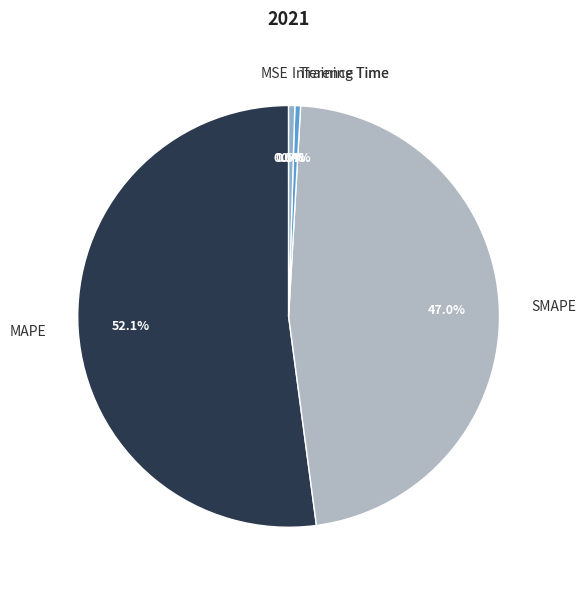

What portion of the pie excludes Inference Time?

99.5%